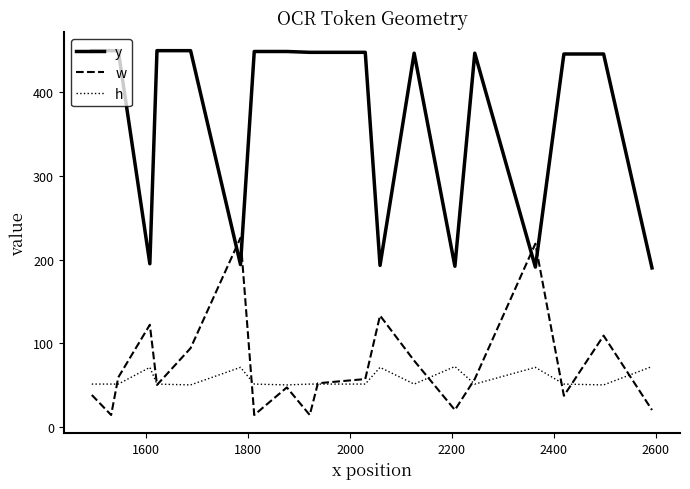

Which series has the largest total across all categories?

y